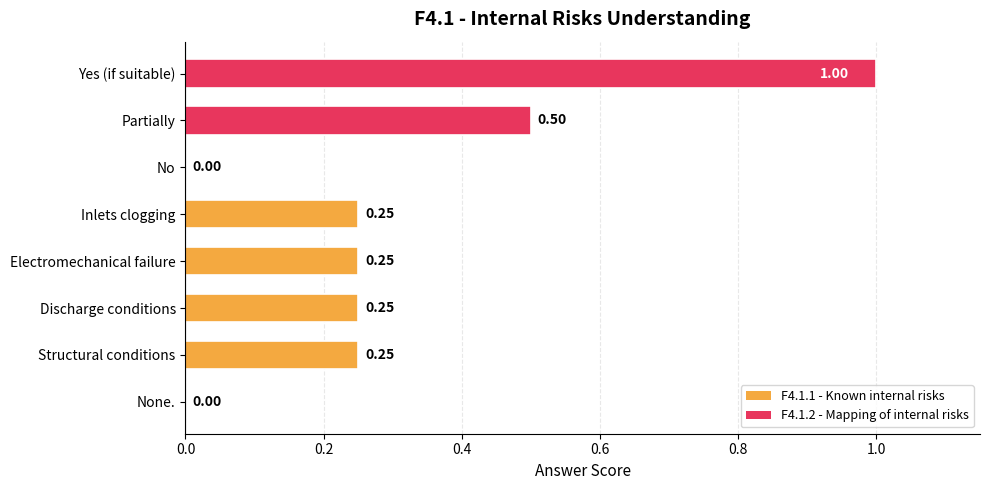

At which category does the chart reach its minimum across all series?

None.